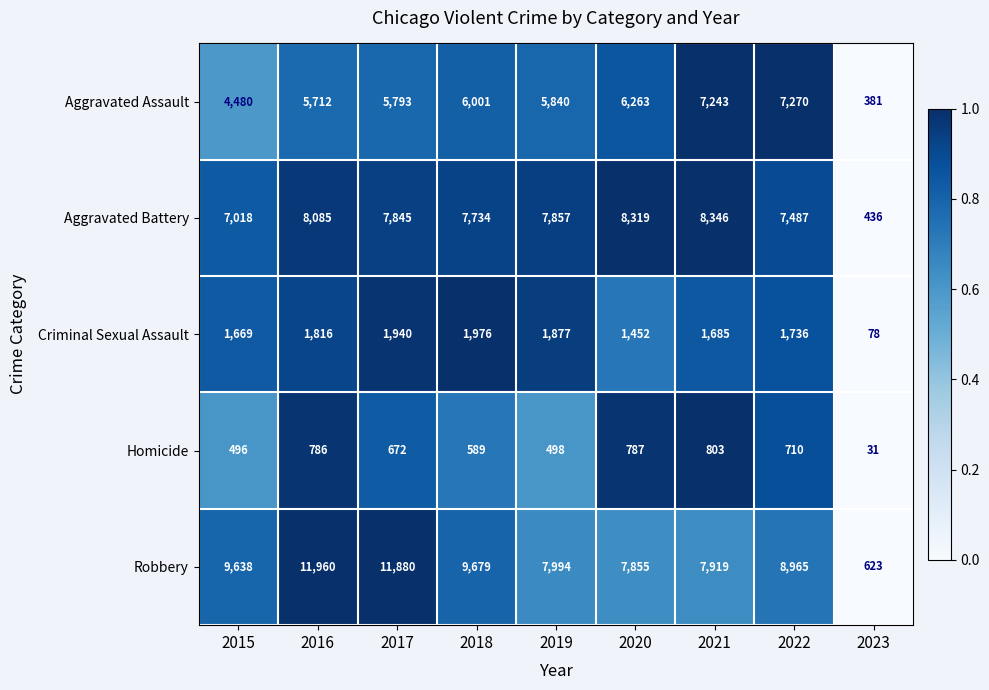

What is the highest value of the Aggravated Assault series?

7270